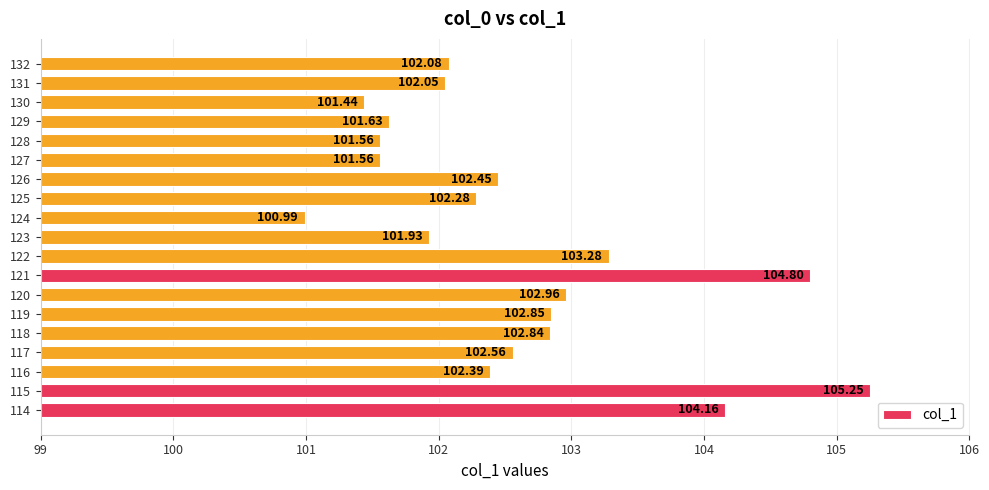

What is the difference between the second highest and minimum values?

3.8